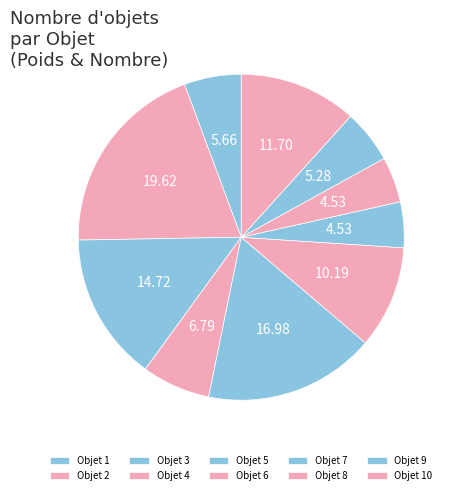

How many slices are in this pie chart?

10